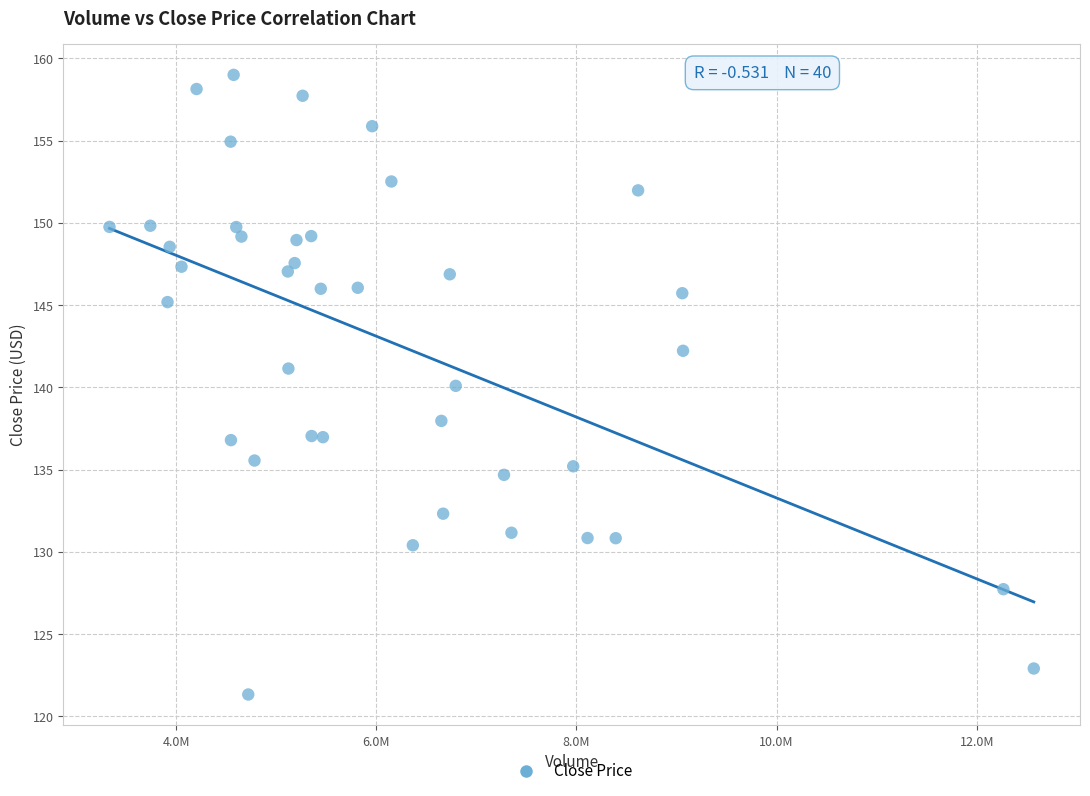

What is the range of Y values (max minus min)?

37.7